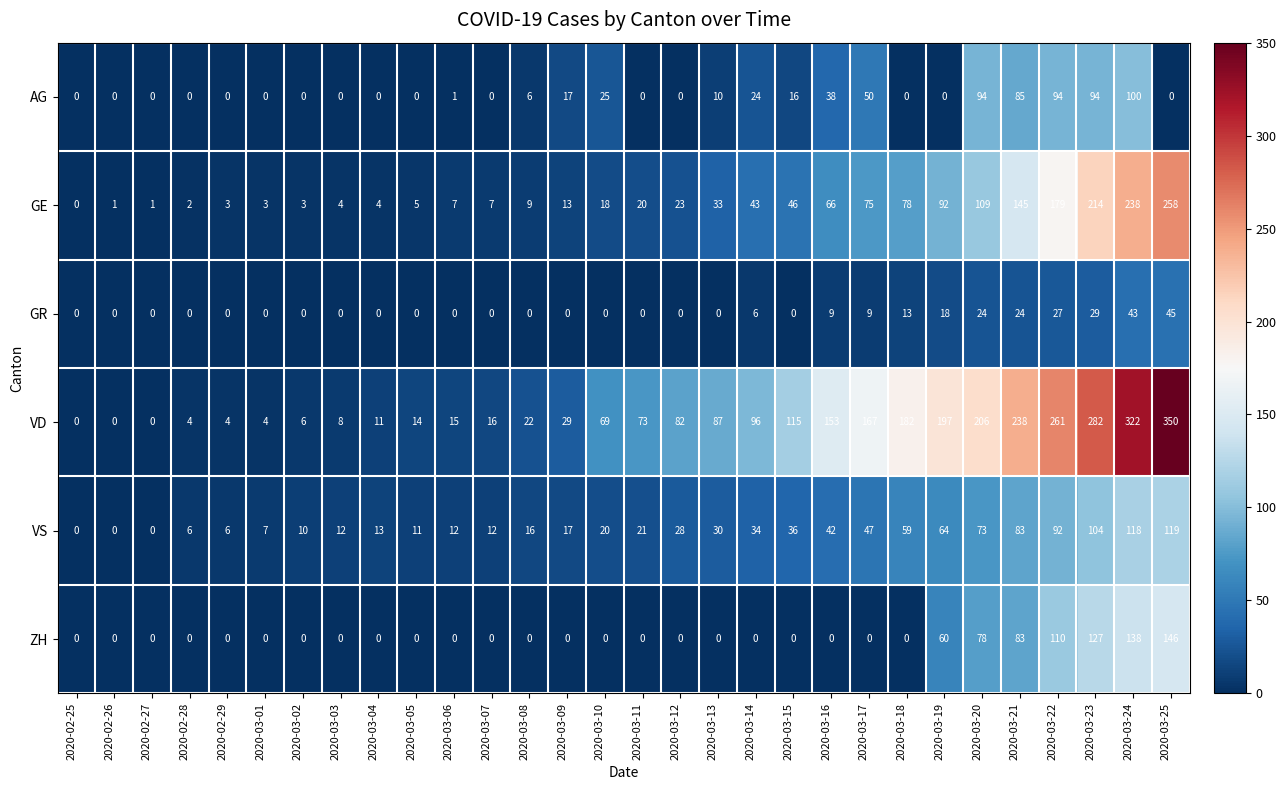

What is the difference between the GE values at 2020-03-24 and 2020-03-19?

146